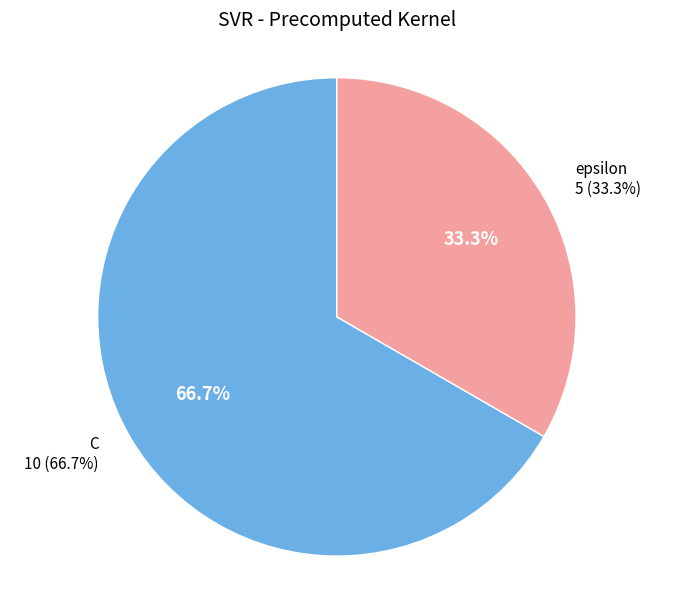

What is the change in value from C to epsilon?

-5